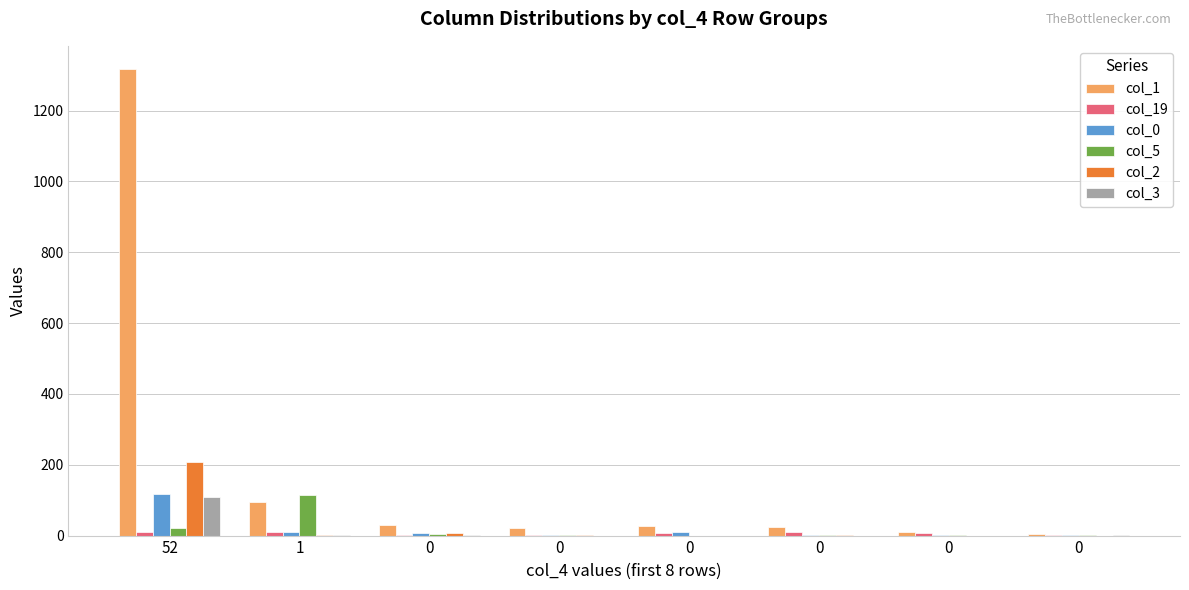

Is it true that col_19 equals 9 at 52?

True